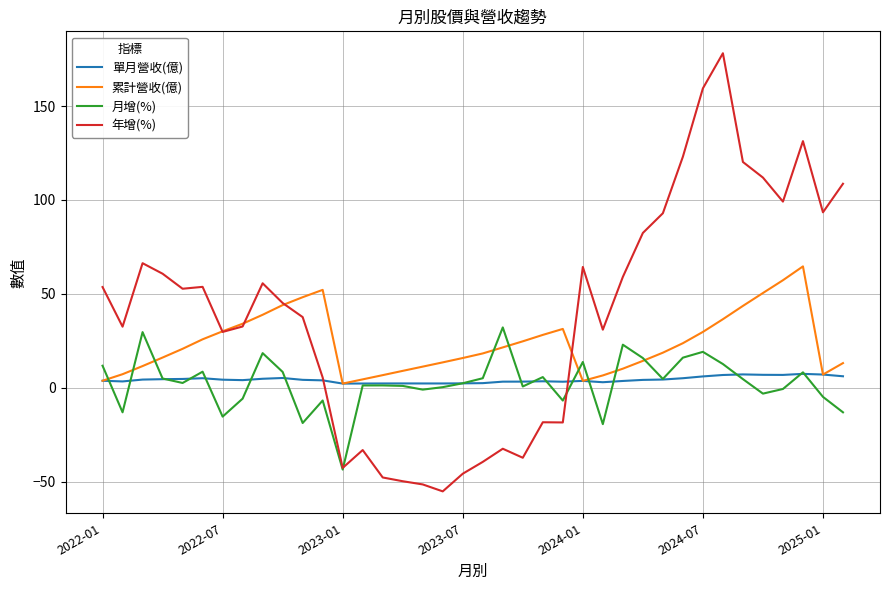

Which series has the largest range (max minus min)?

年增(%)